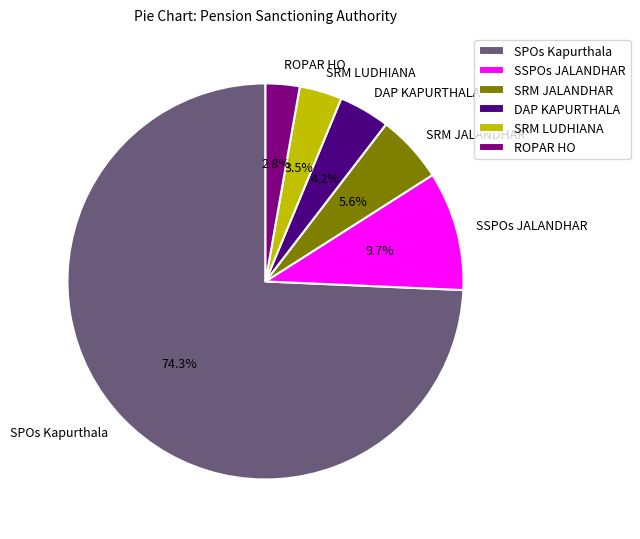

How much of the chart is everything except DAP KAPURTHALA?

95.8%